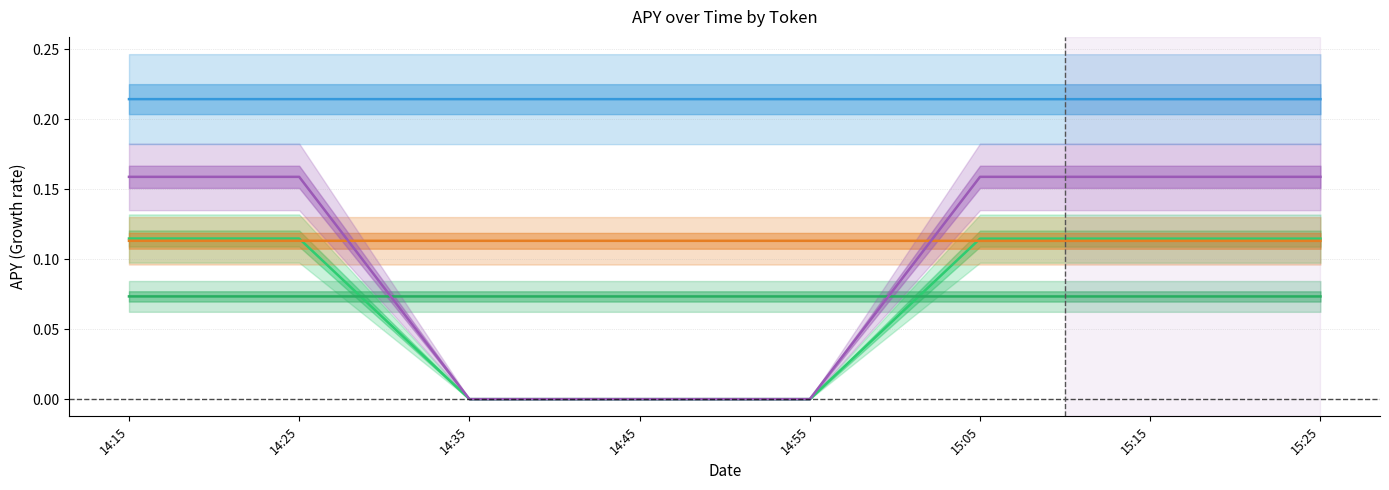

Which label corresponds to the largest value in the chart?

14:15